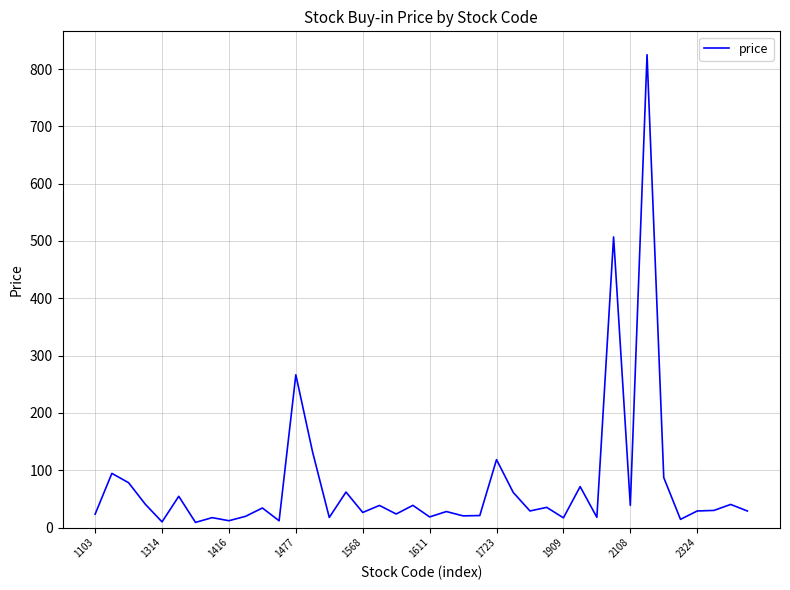

What is the difference between the maximum and minimum values?

816.0